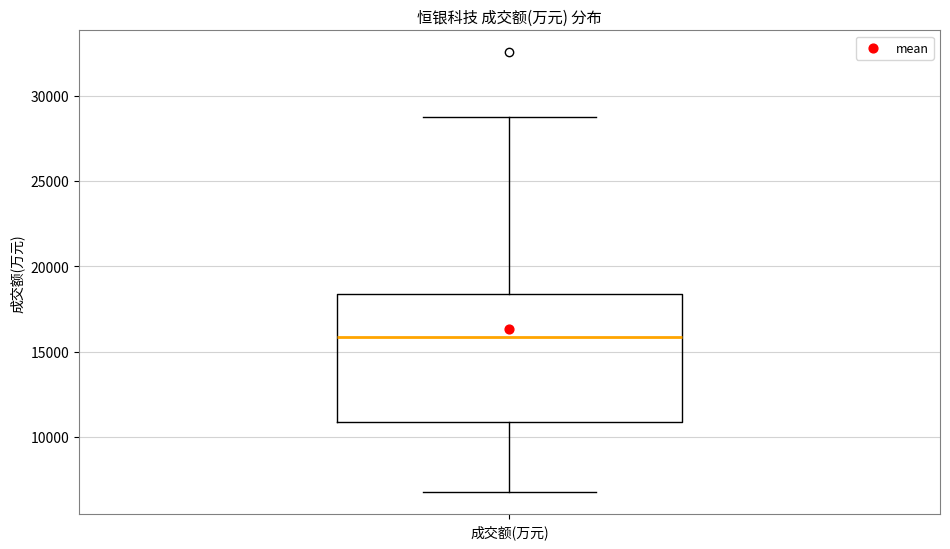

Where does the lower whisker of the box for 成交额(万元) end on the y-axis? The values are not printed on the chart, so give them approximately, as read against the axis.

6500